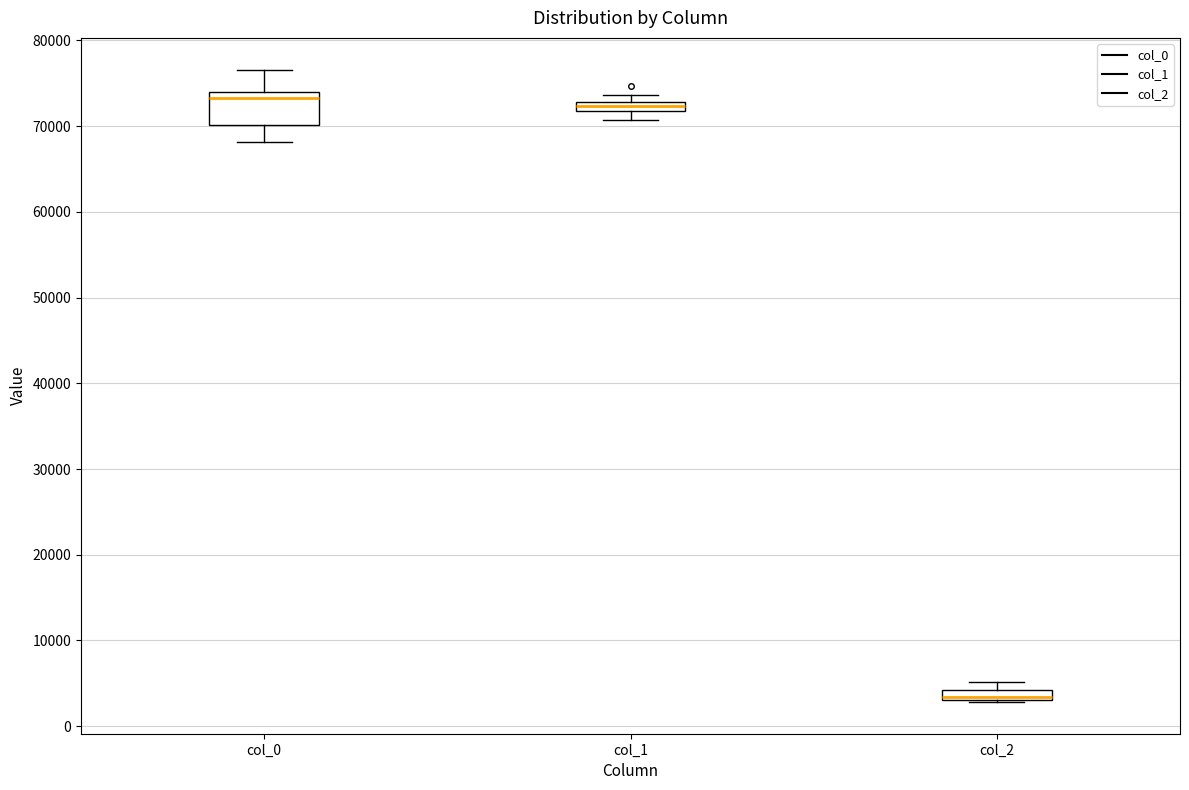

Comparing the boxes themselves (not the whiskers), which one is the tallest?

col_0